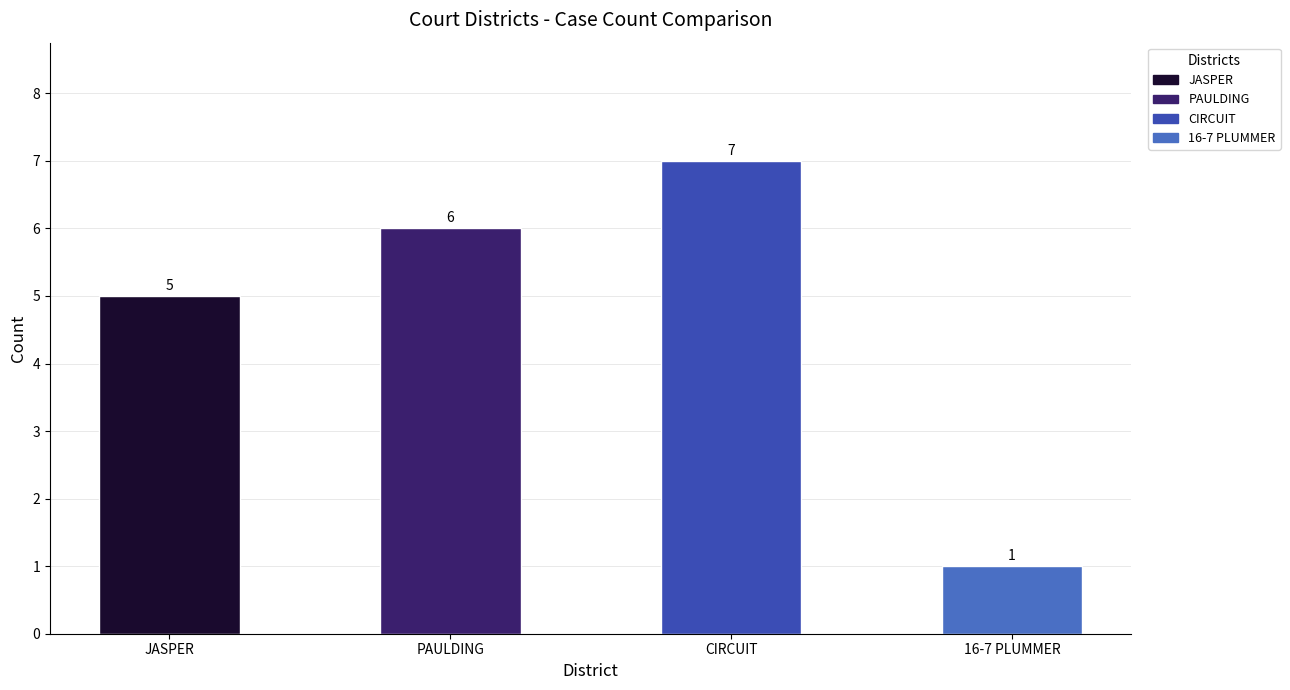

Is it true that the value at 16-7 PLUMMER is 1?

True